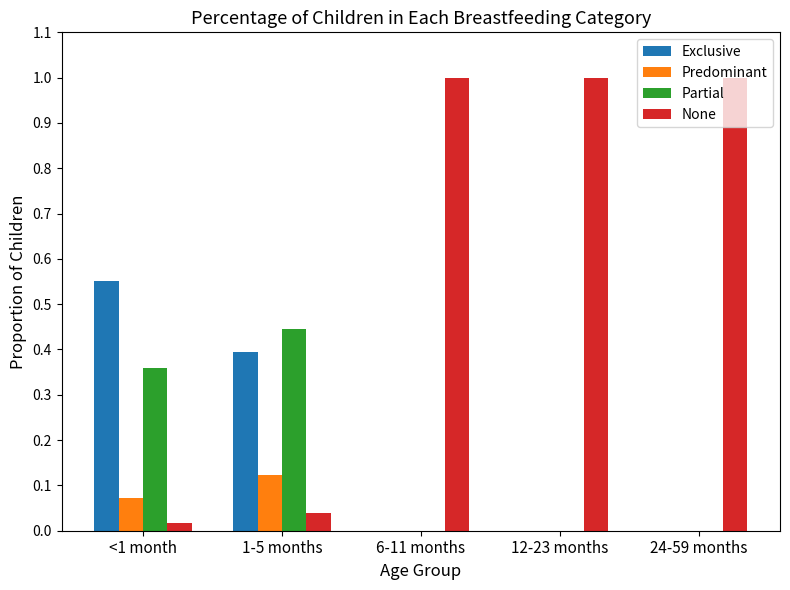

Count the number of data series in this chart.

4